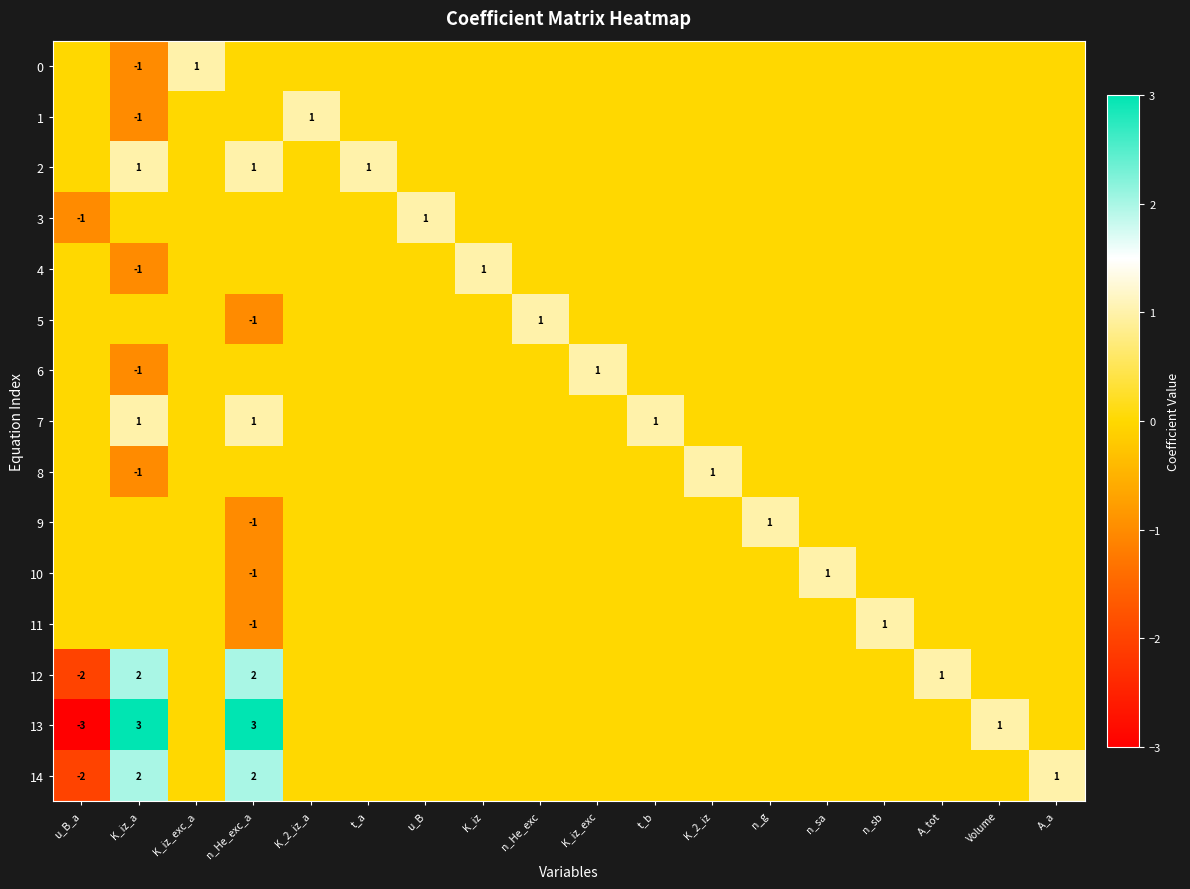

True or false: 8 has a value of 0 at K_2_iz.

False